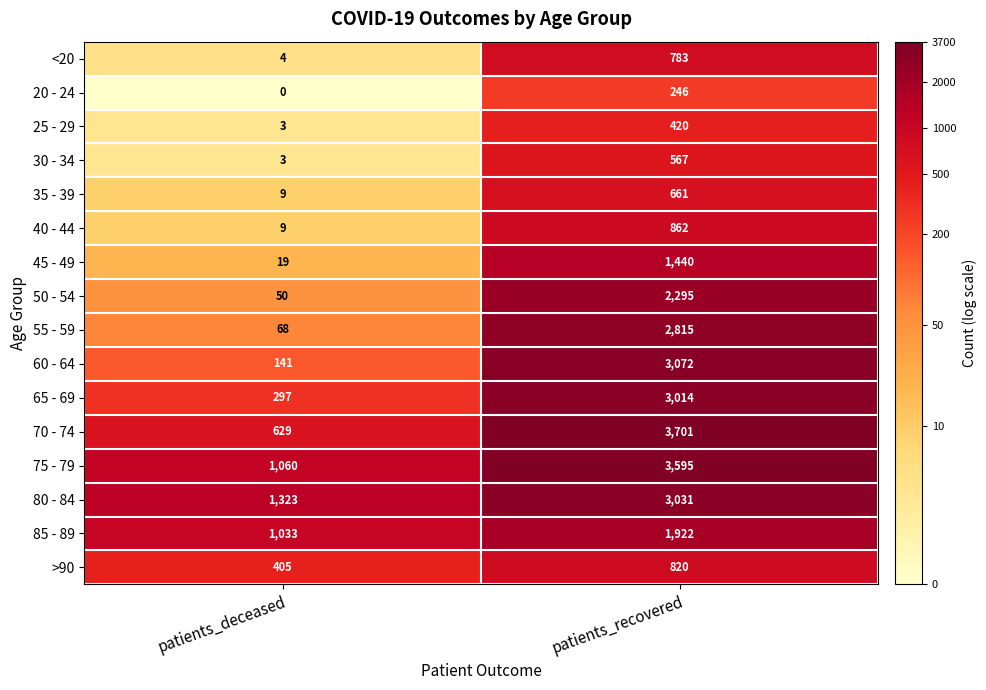

What is the difference between the highest and lowest values at patients_deceased?

1323